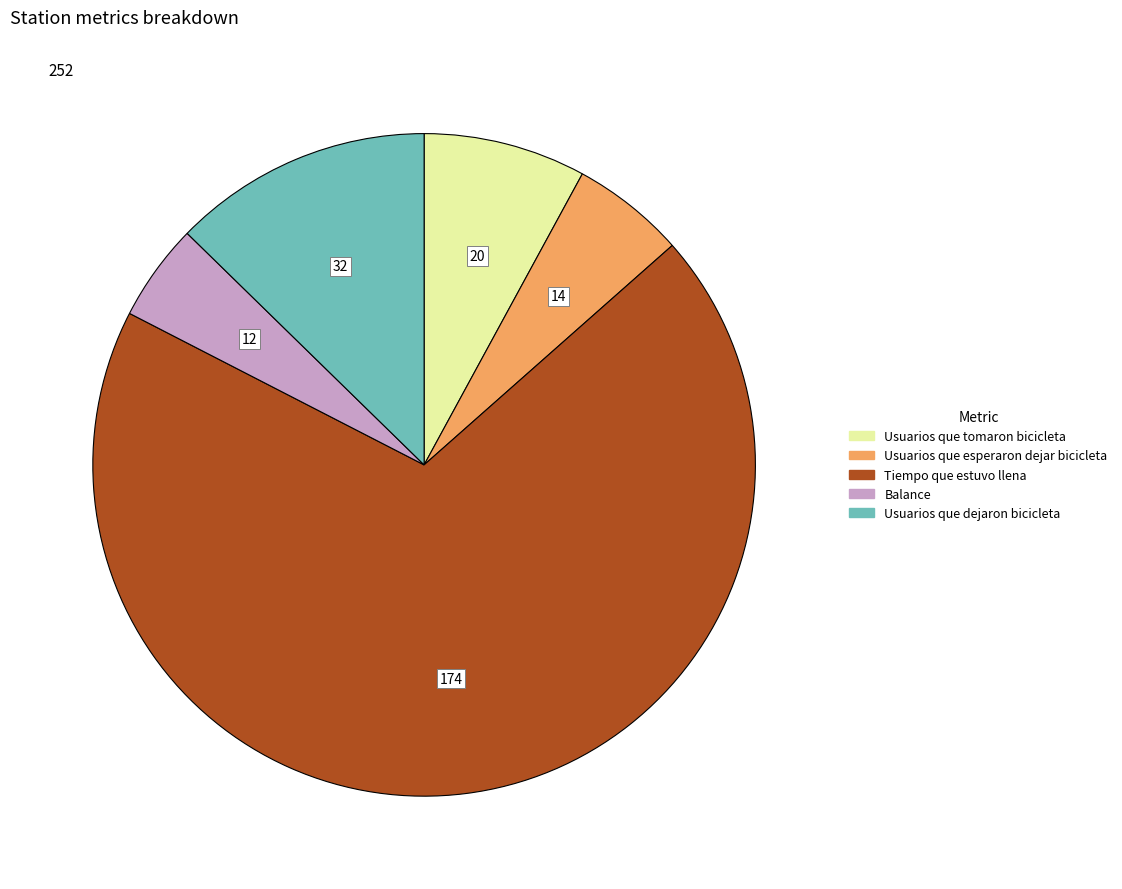

Does any single category account for the majority?

Yes